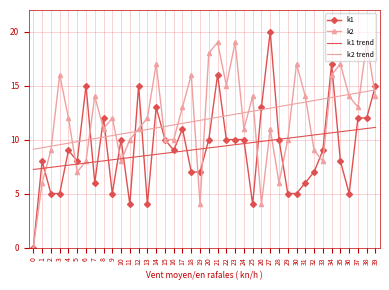

How many positive values does the k2 series have?

39